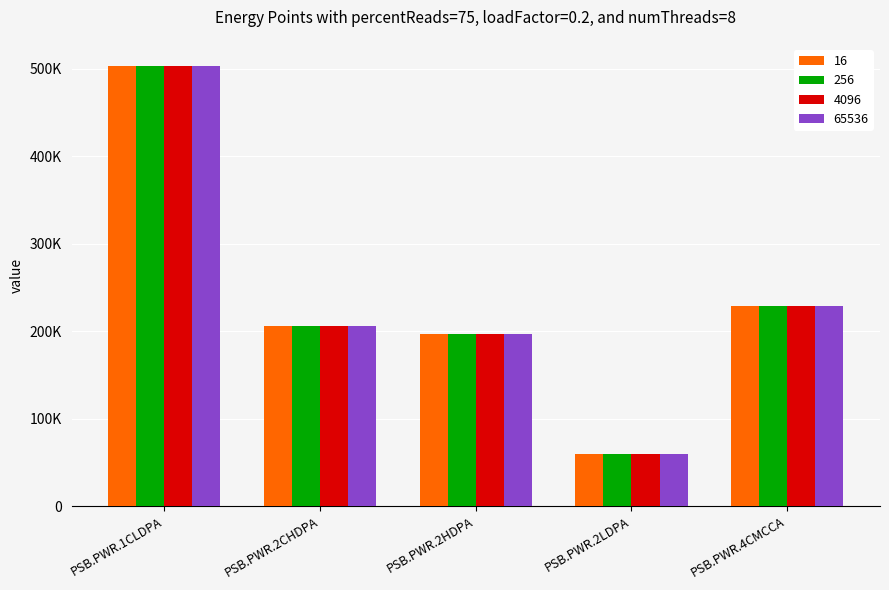

List the labels in order of 16 value, largest first.

PSB.PWR.1CLDPA, PSB.PWR.4CMCCA, PSB.PWR.2CHDPA, PSB.PWR.2HDPA, PSB.PWR.2LDPA